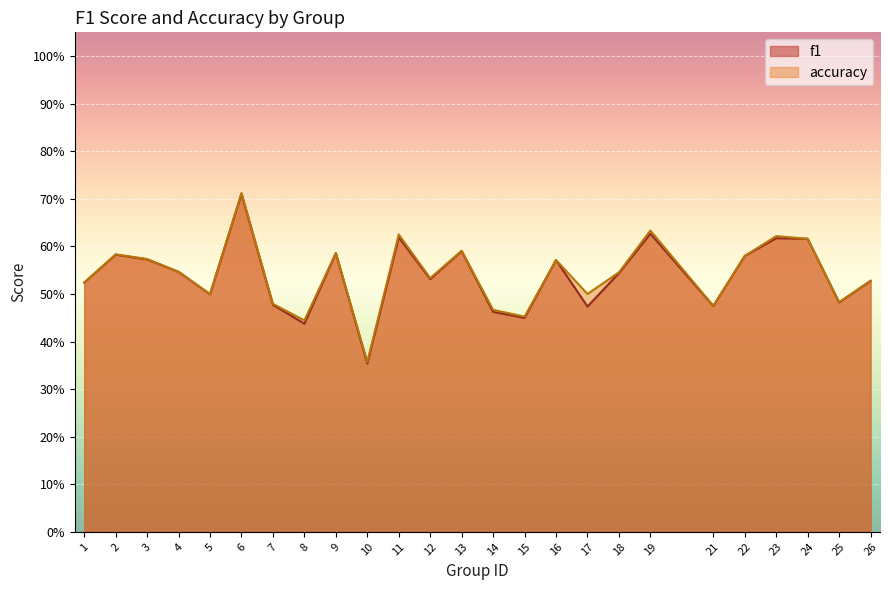

True or false: f1 and accuracy intersect in this chart.

False